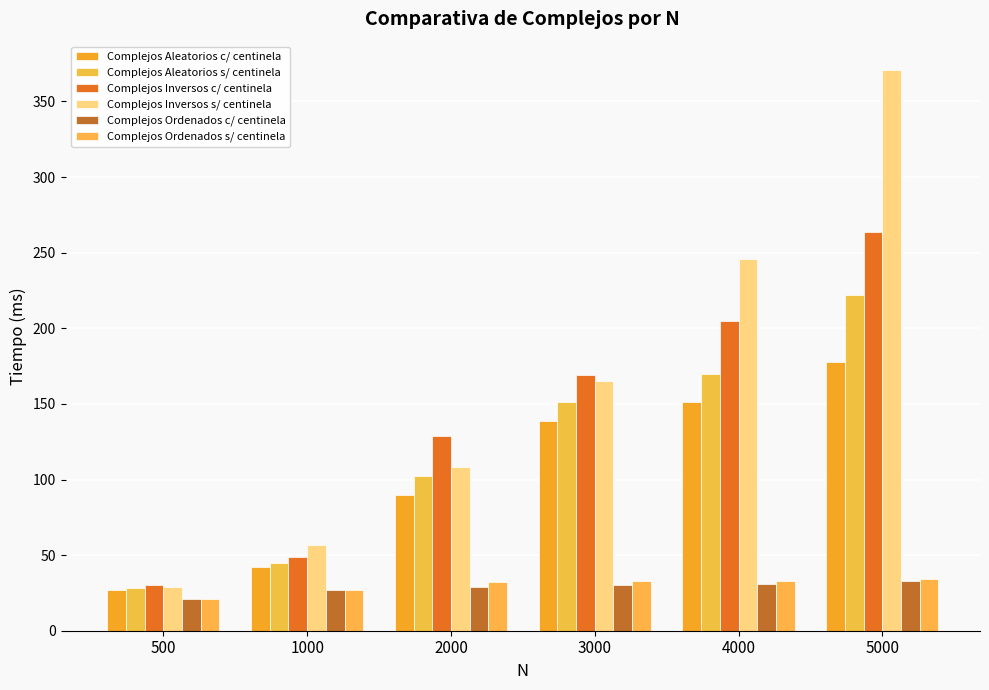

How many groups of bars are there?

6